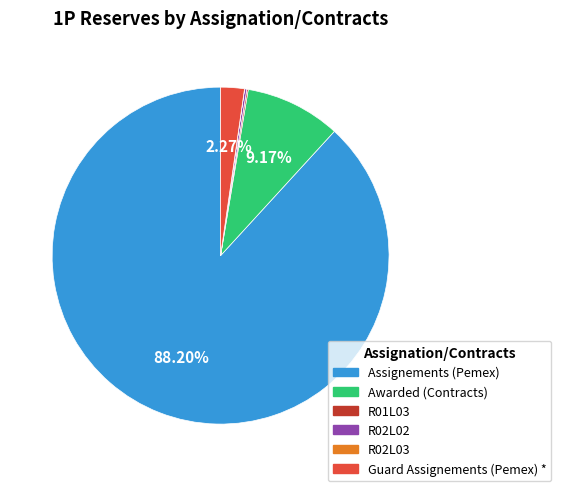

Which slice is the largest?

Assignements (Pemex)